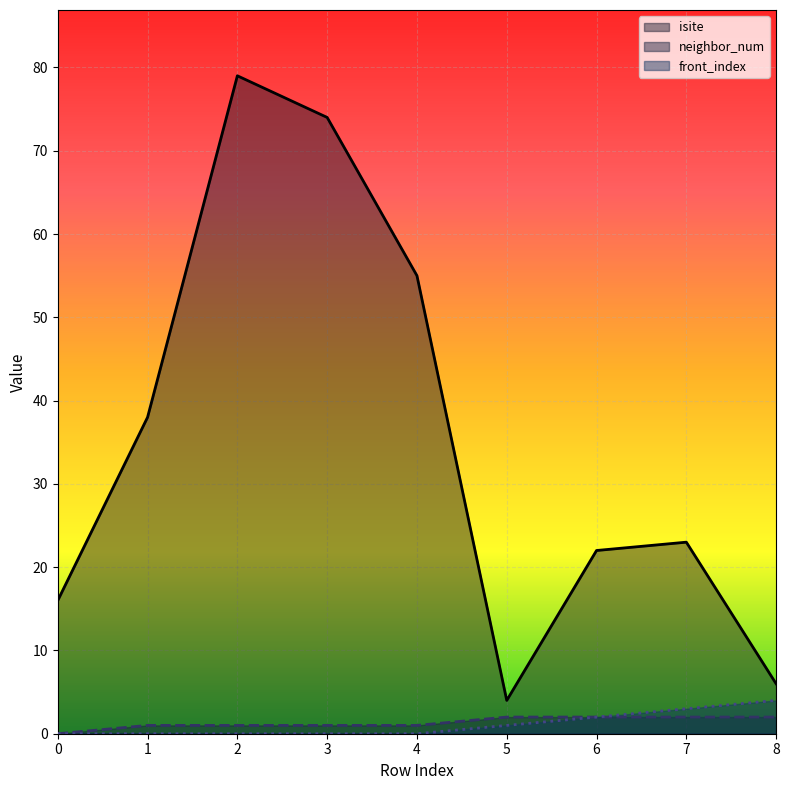

True or false: neighbor_num has more than 1 interior local peaks.

False